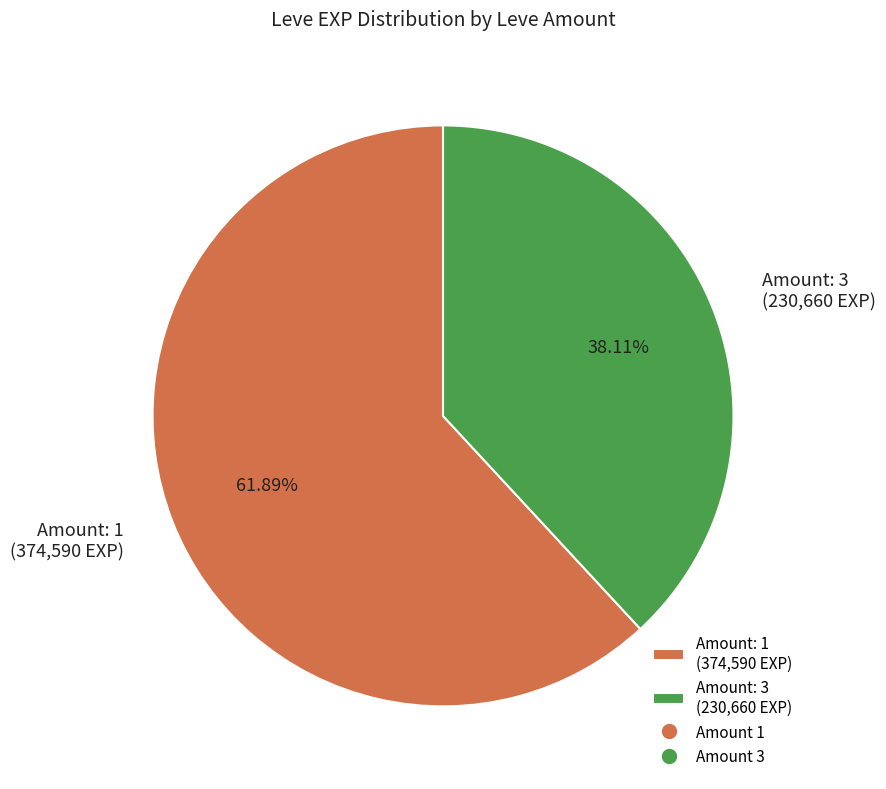

Which category accounts for the majority?

Amount: 1 (374,590 EXP)